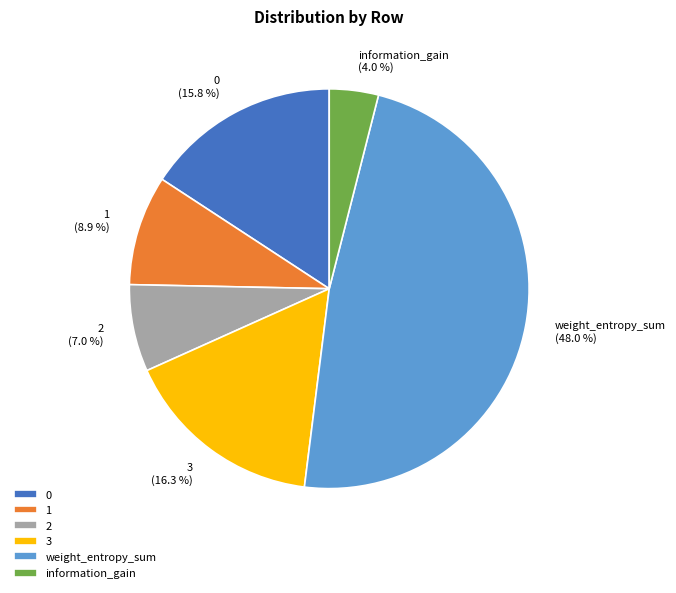

To the nearest percent, what percentage of the pie is information_gain?

4%